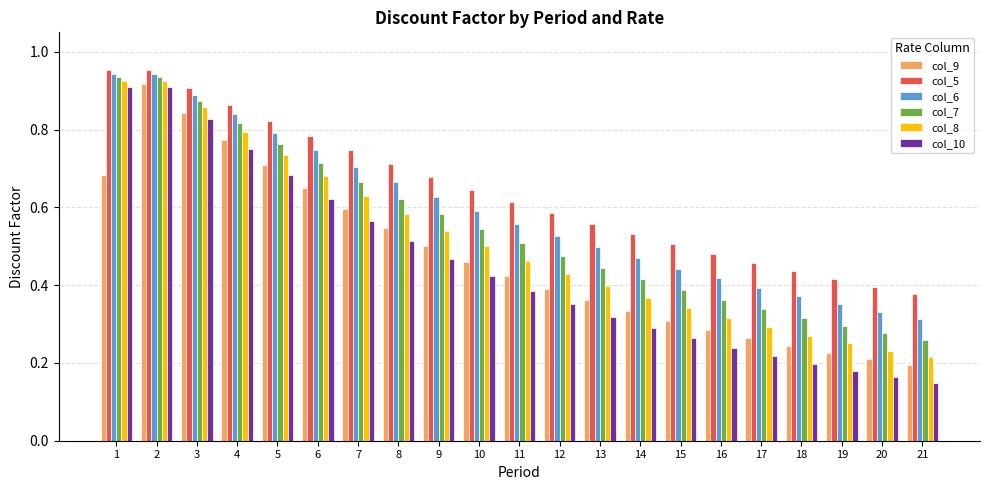

Which series has the widest spread of values?

col_10